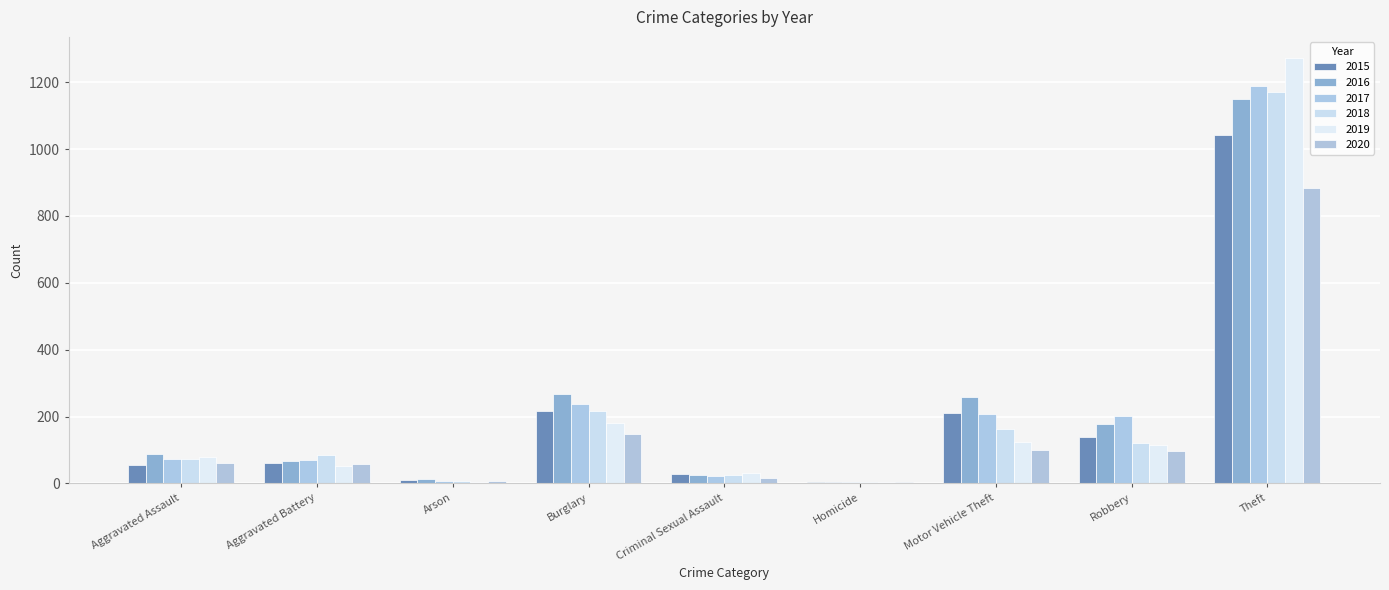

Which series has the largest total across all categories?

2016